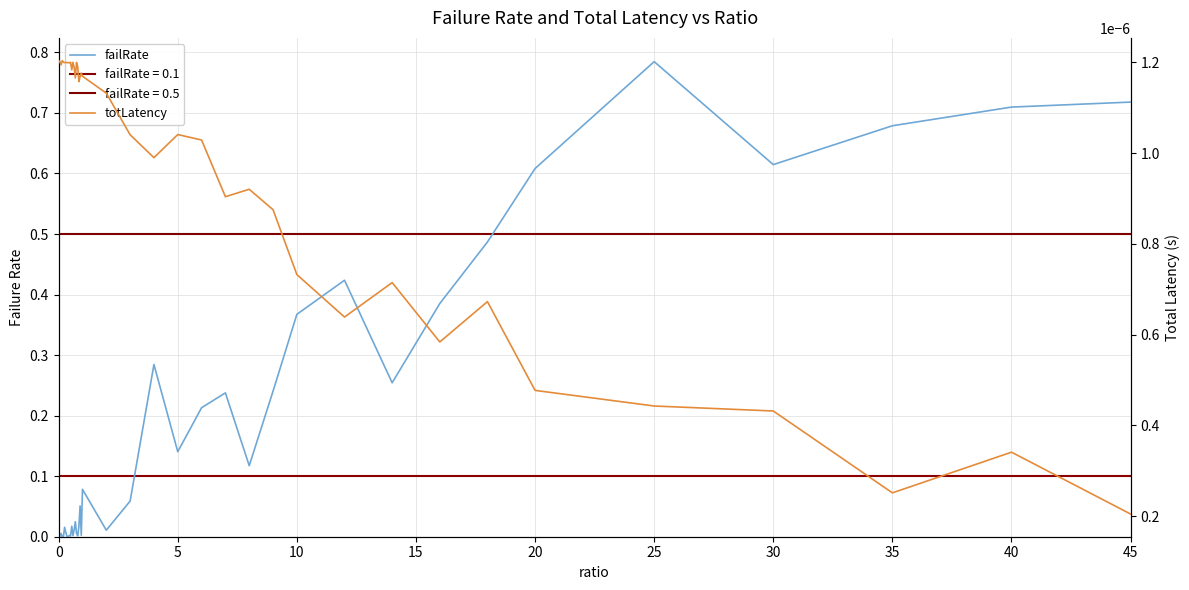

How many interior local peaks does the totLatency series have?

11